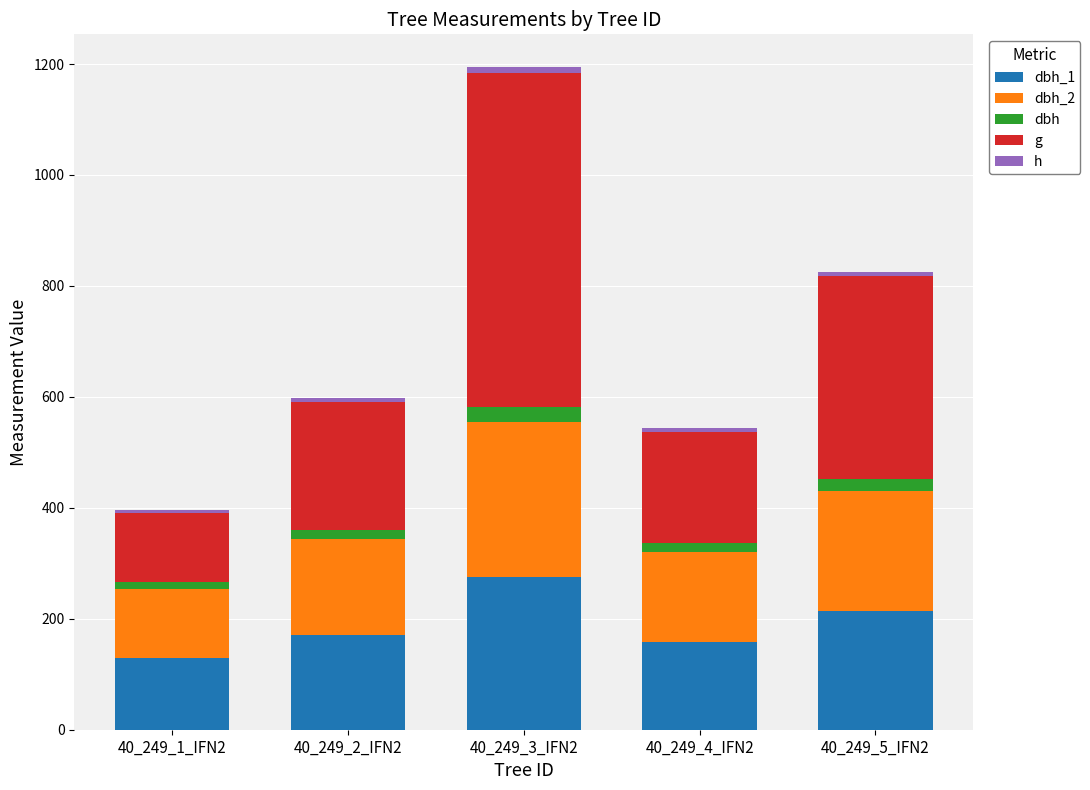

The value of h at 40_249_2_IFN2 is 6.0. True or false?

True